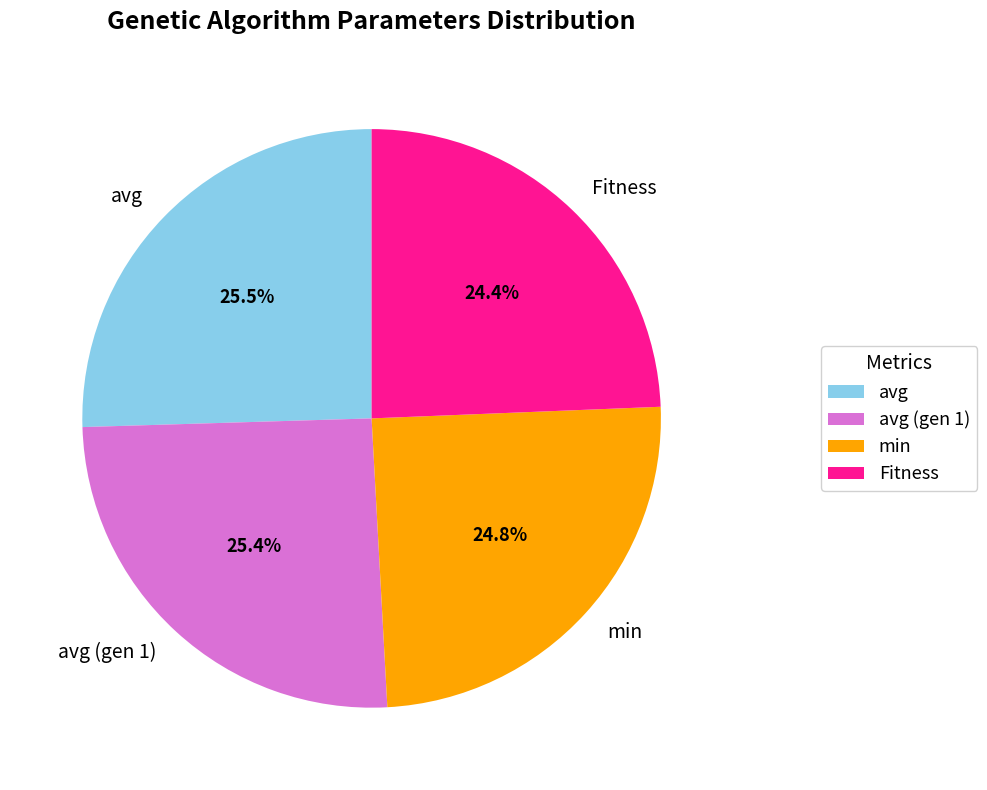

Approximately how many times larger is the value at min compared to avg?

1.0